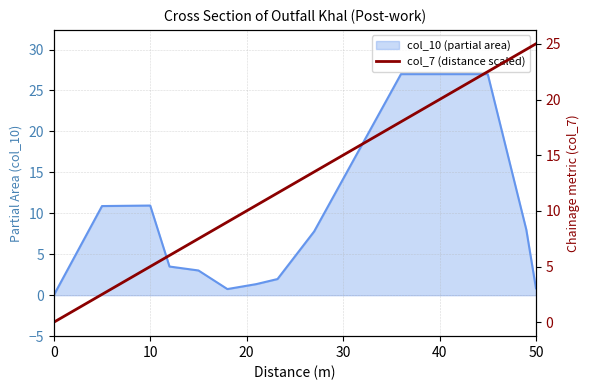

How many values are below 10?

6